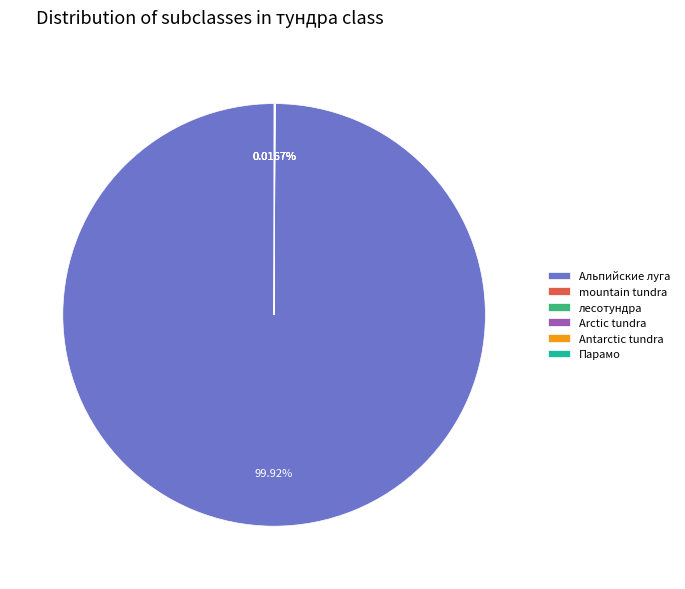

Which category has the biggest portion of the pie?

Альпийские луга